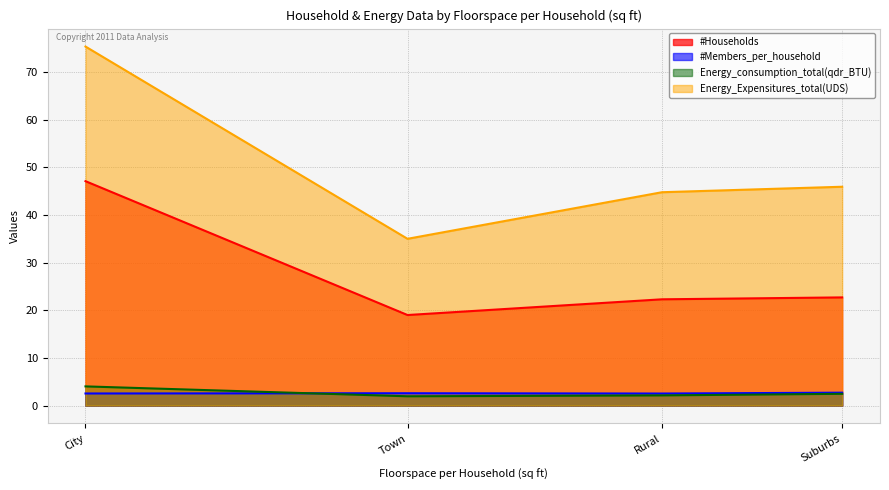

What is the value of the #Households point at the 1st from the left?

47.1